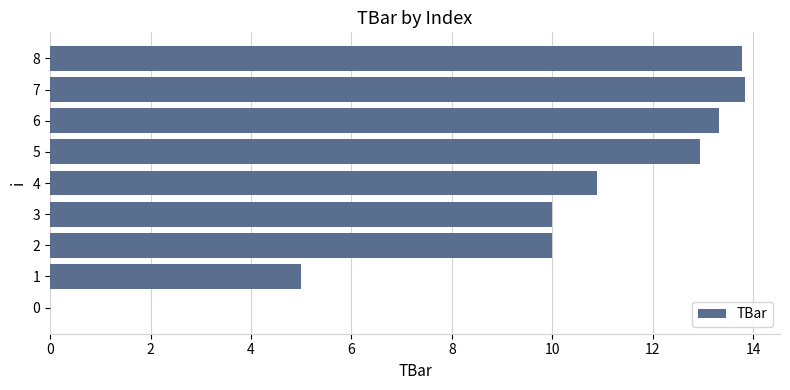

The value at 7 is 13.8. True or false?

True